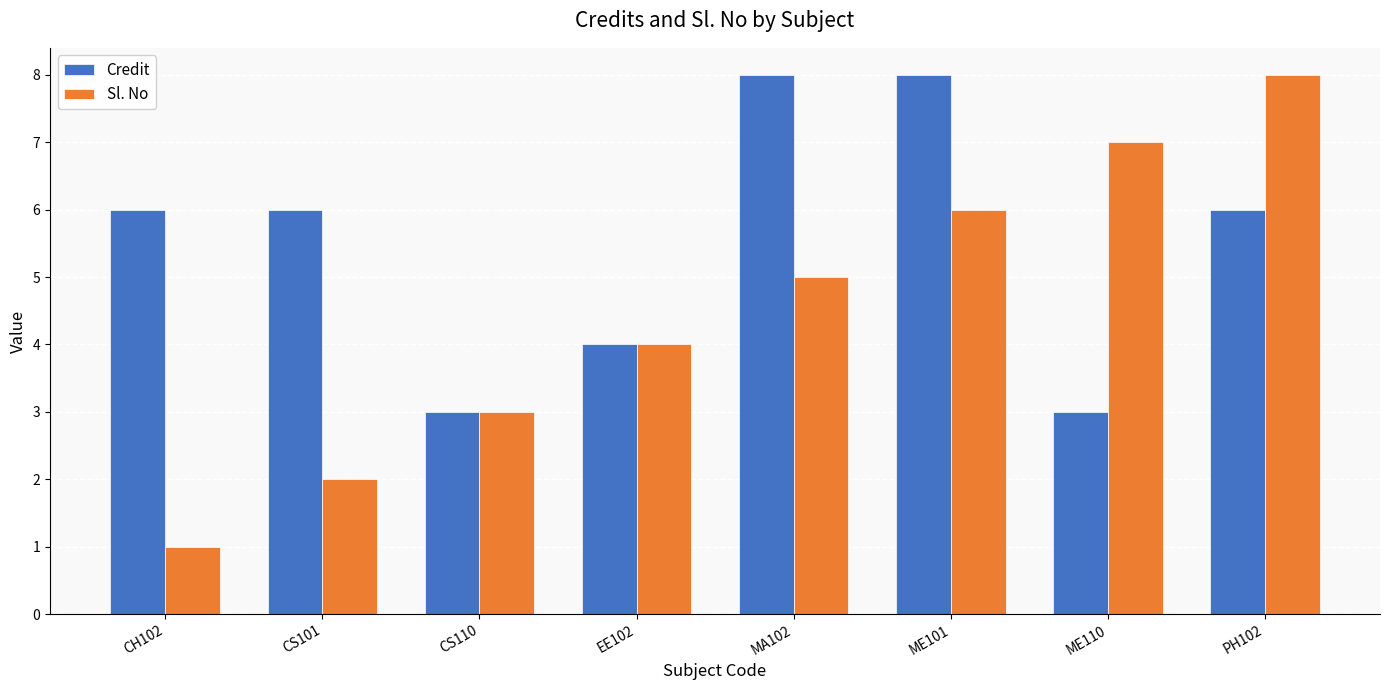

True or false: Credit has a value of 3 at ME110.

True